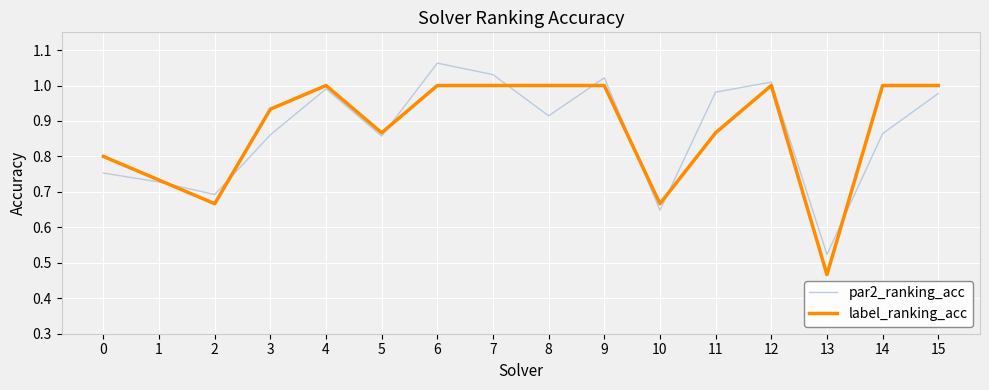

The value of par2_ranking_acc at 6 is 1.8. True or false?

False